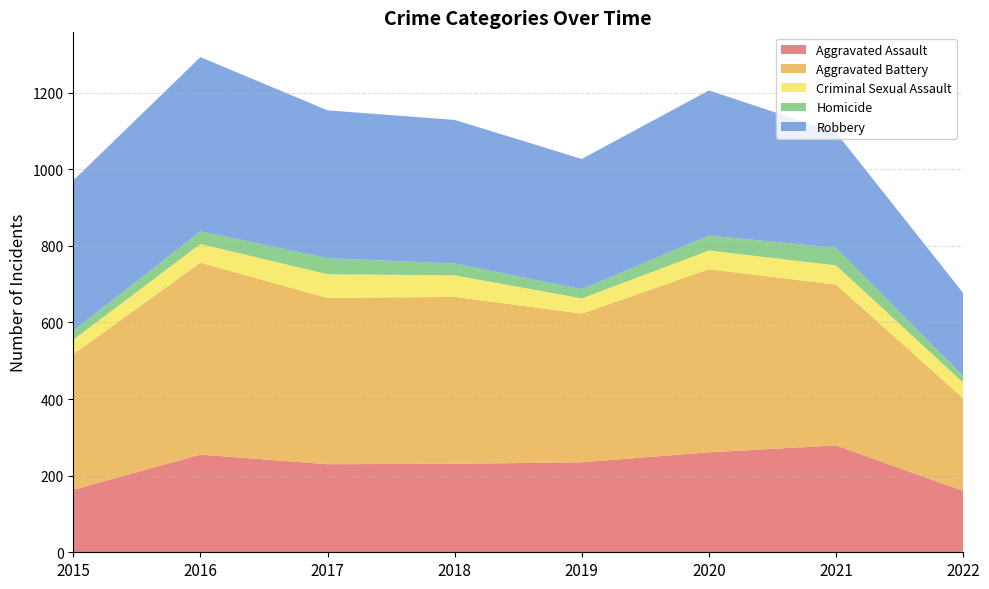

Reading left to right, transcribe all the data shown in this chart.

Aggravated Assault: 2015=163	2016=255	2017=230	2018=231	2019=235	2020=261	2021=279	2022=160
Aggravated Battery: 2015=354	2016=501	2017=434	2018=436	2019=388	2020=478	2021=420	2022=242
Criminal Sexual Assault: 2015=38	2016=49	2017=62	2018=56	2019=40	2020=49	2021=50	2022=41
Homicide: 2015=23	2016=33	2017=42	2018=31	2019=24	2020=39	2021=46	2022=17
Robbery: 2015=393	2016=455	2017=386	2018=375	2019=340	2020=379	2021=301	2022=217